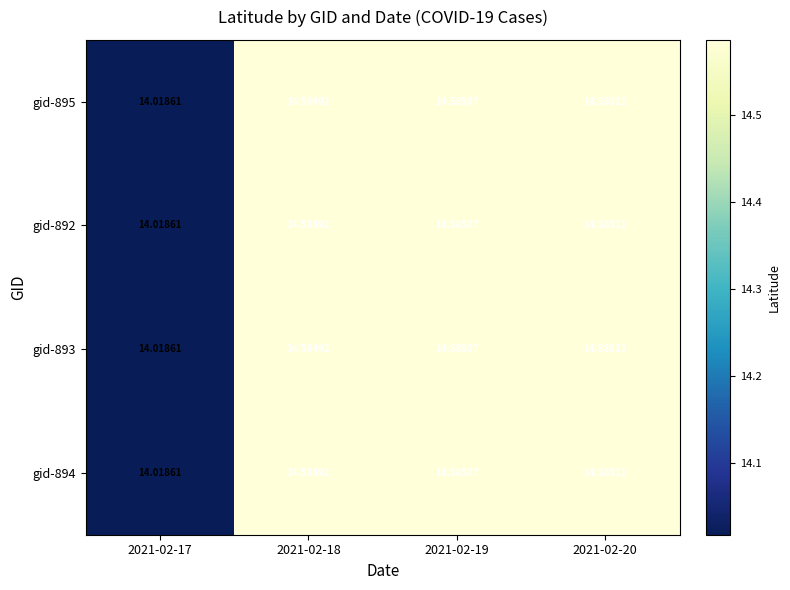

Is the value of gid-893 at 2021-02-19 greater than the value of gid-895 at 2021-02-18?

Yes